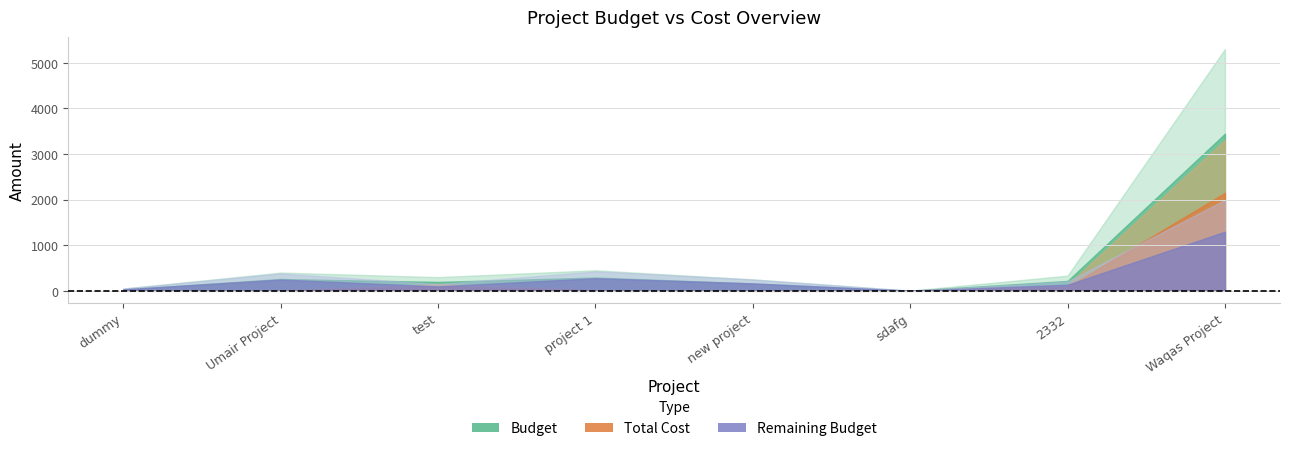

Is the value of Remaining at Waqas Project greater than the value of Budget at project 1?

Yes